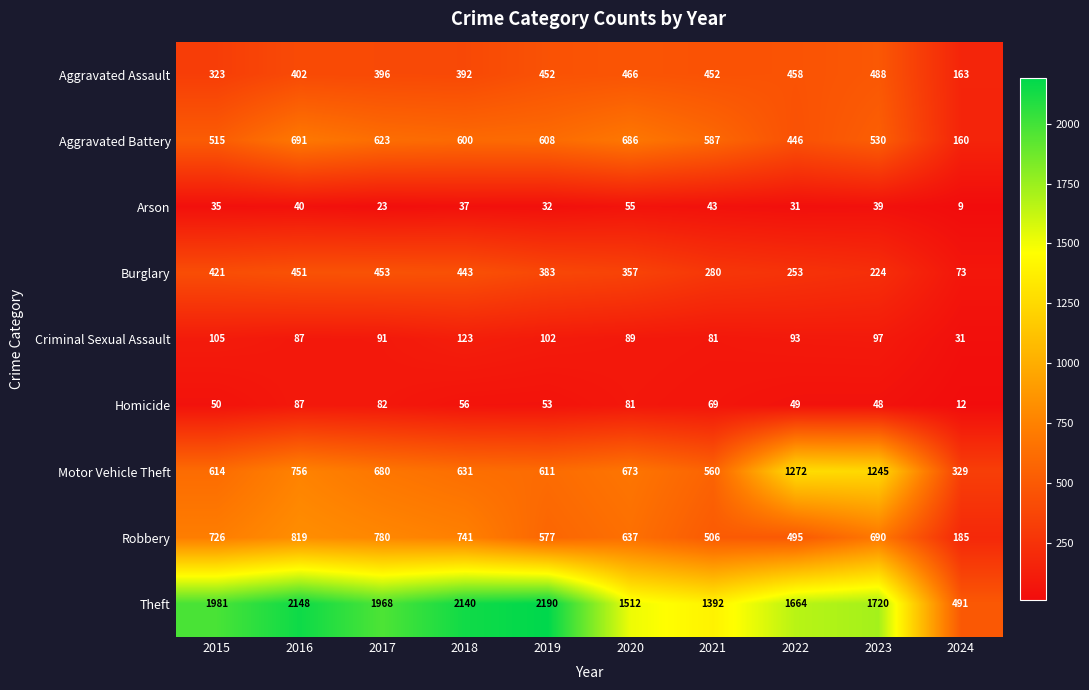

List the series in order of their peak value, highest first.

Theft, Motor Vehicle Theft, Robbery, Aggravated Battery, Aggravated Assault, Burglary, Criminal Sexual Assault, Homicide, Arson